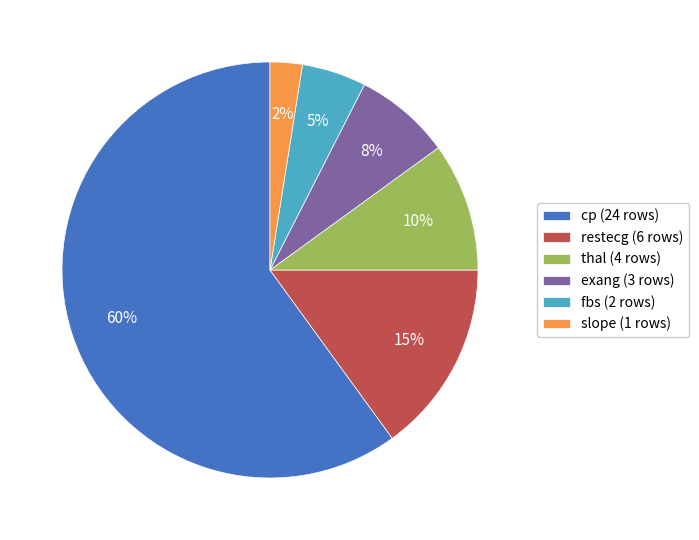

Rank the categories by value from highest to lowest.

cp (24 rows), restecg (6 rows), thal (4 rows), exang (3 rows), fbs (2 rows), slope (1 rows)